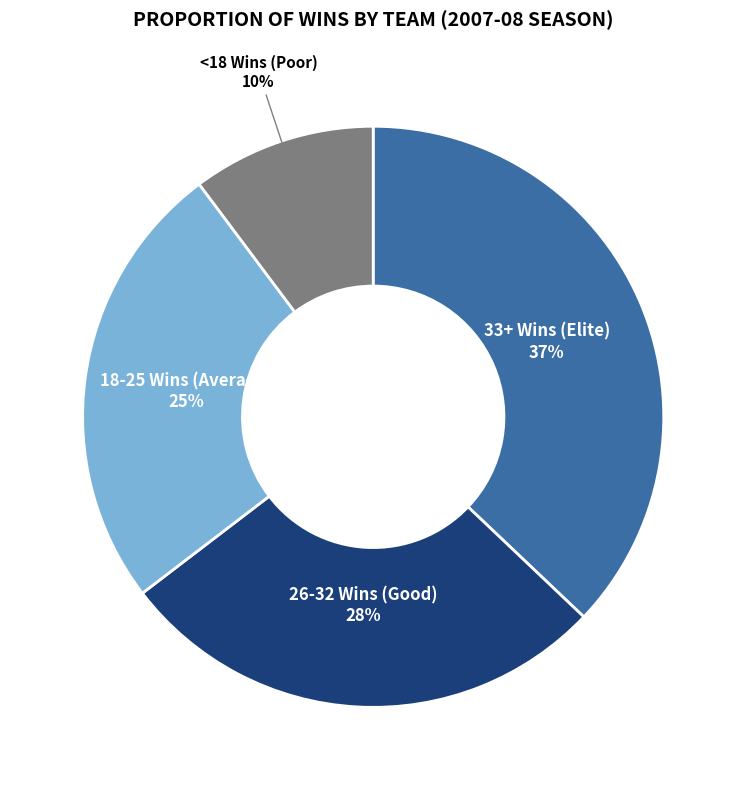

Count the number of slices in the pie.

4